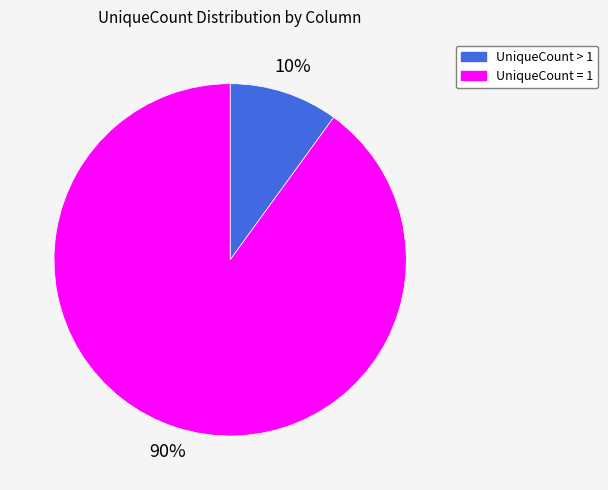

To the nearest percent, what is the difference between the largest and smallest slice percentages?

80%